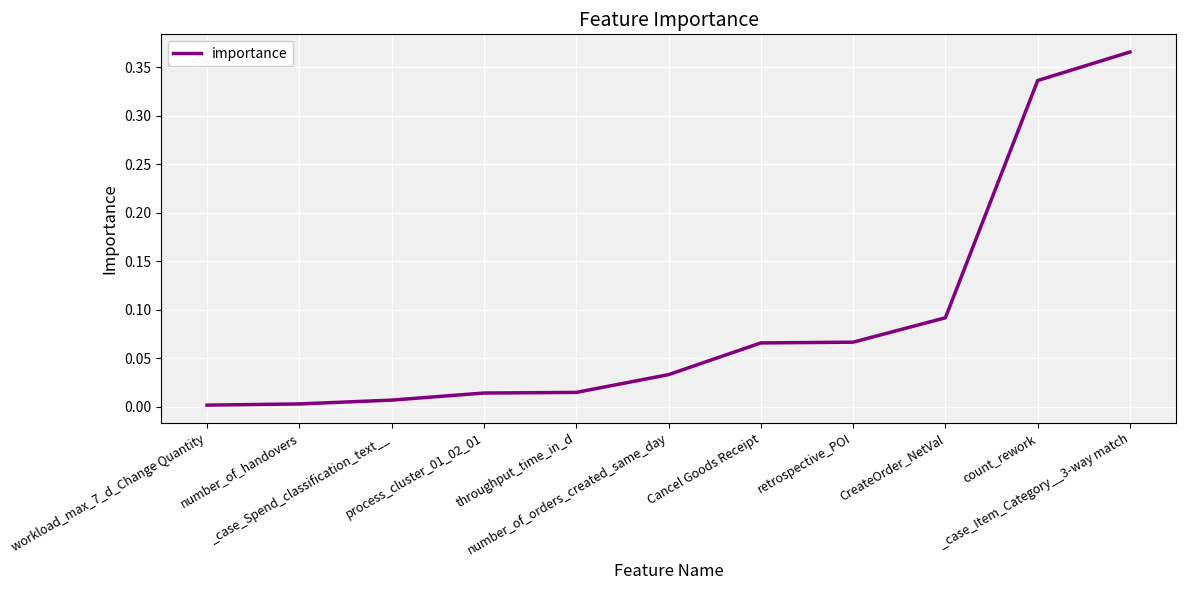

How many categories are shown in the chart?

11